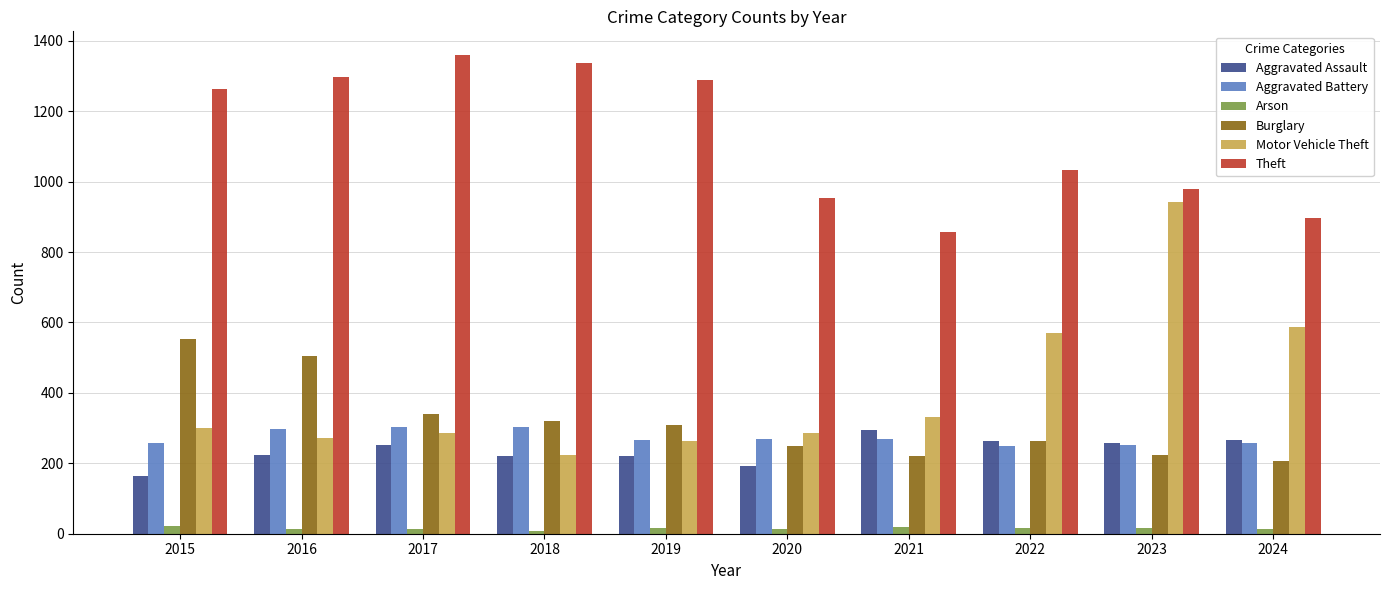

What is the sum of all Motor Vehicle Theft values?

4061